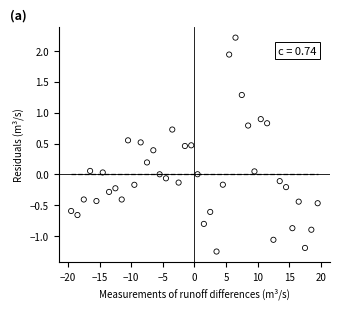

What is the range of X values (max minus min)?

39.0